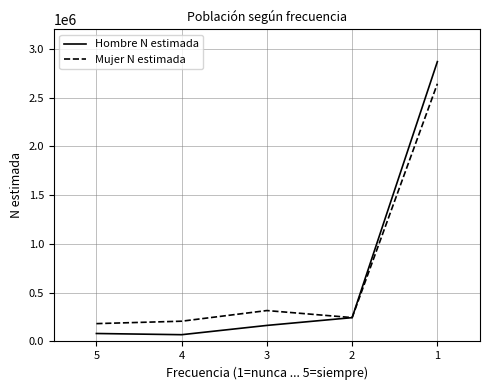

What is the sum of all Hombre N estimada values?

3429993